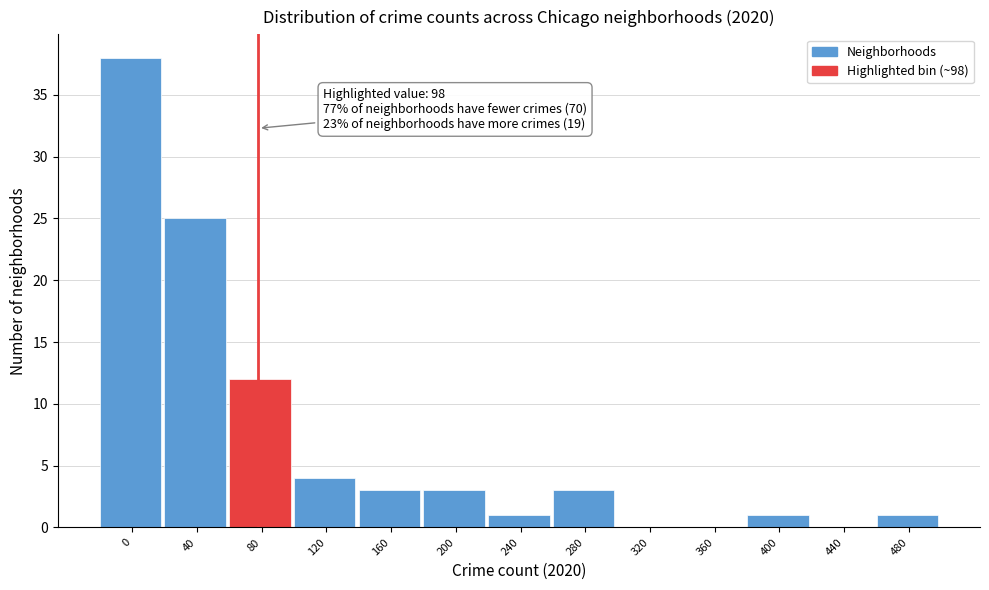

Reading right to left, list all the values displayed in this chart.

480=1	440=0	400=1	360=0	320=0	280=3	240=1	200=3	160=3	120=4	80=12	40=25	0=38